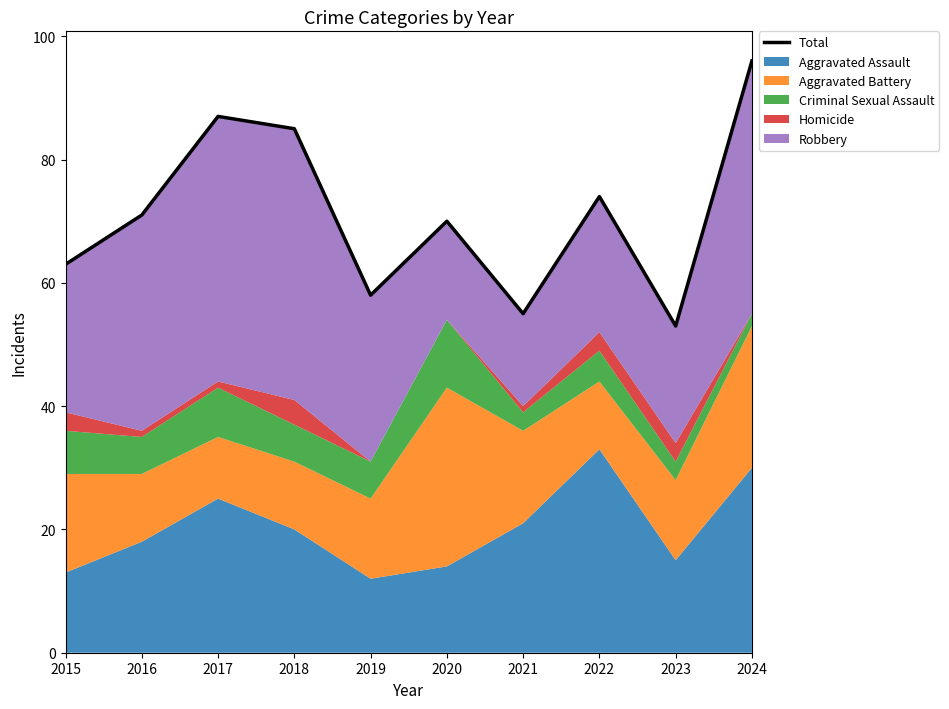

At which category does the chart reach its peak across all series?

2024